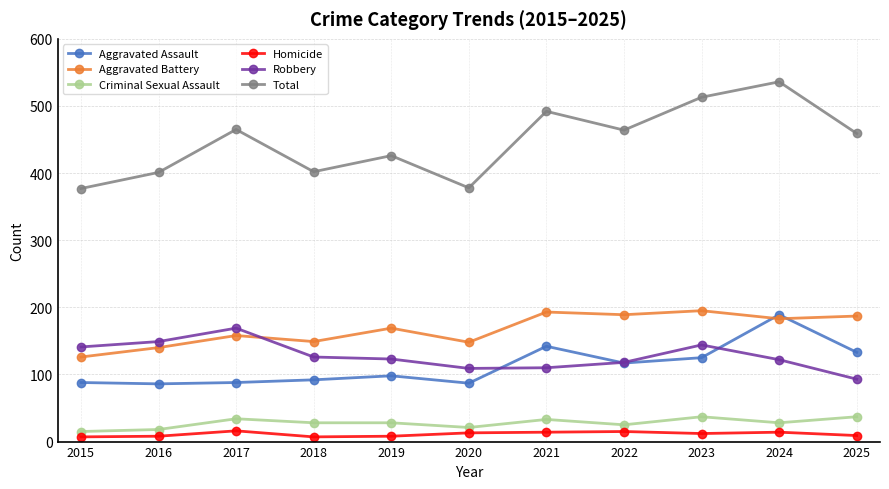

What is the value of the Robbery point at the 6th from the left?

109